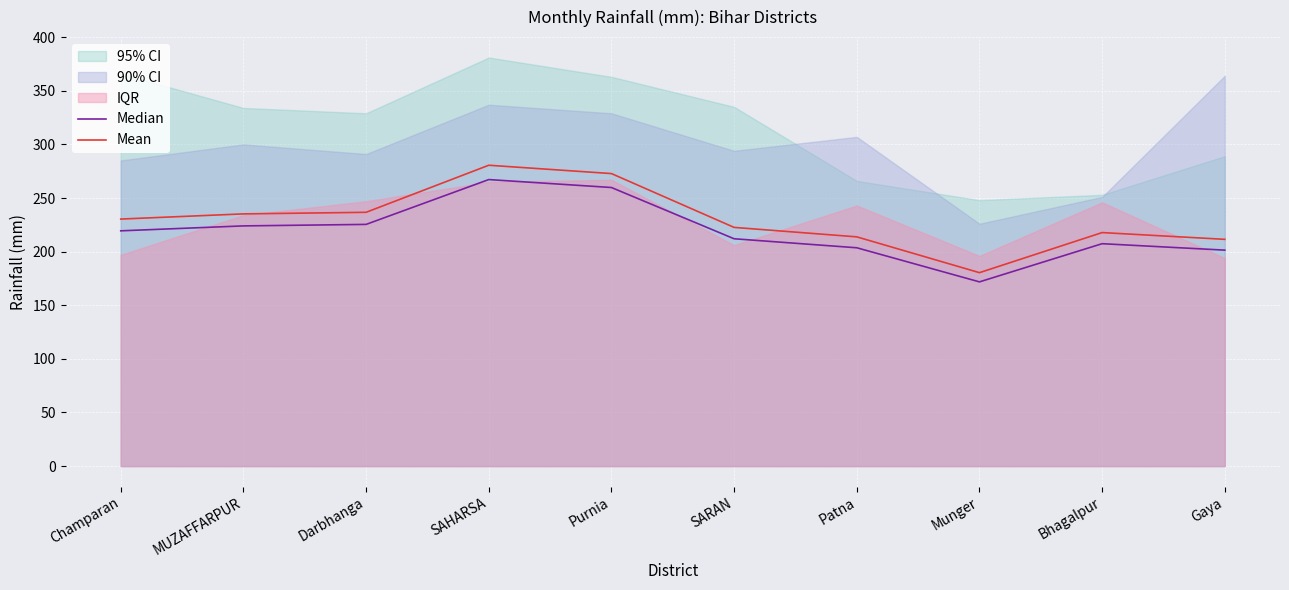

What is the difference between the Mean values at Bhagalpur and Munger?

37.4